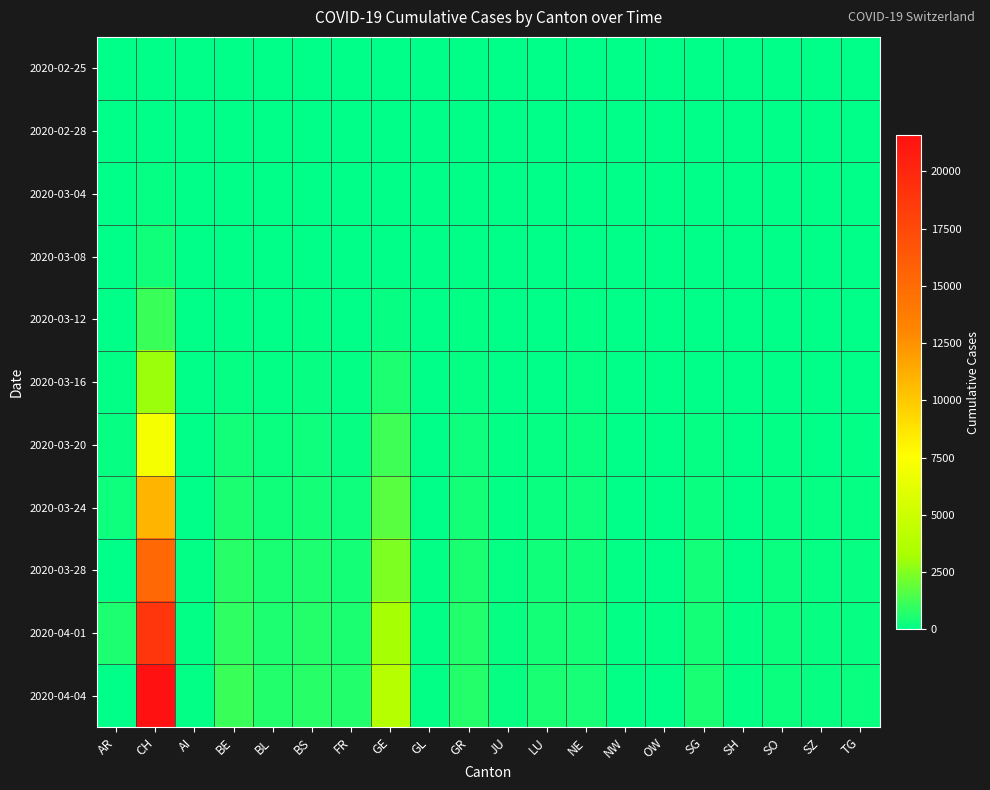

Reading right to left, extract all data points from this chart.

2020-02-25: TG=0	SZ=0	SO=0	SH=0	SG=0	OW=0	NW=0	NE=0	LU=0	JU=0	GR=0	GL=0	GE=0	FR=0	BS=0	BL=0	BE=0	AI=0	CH=0	AR=0
2020-02-28: TG=0	SZ=0	SO=0	SH=0	SG=0	OW=0	NW=0	NE=0	LU=0	JU=0	GR=0	GL=0	GE=0	FR=0	BS=0	BL=0	BE=0	AI=0	CH=20	AR=1
2020-03-04: TG=0	SZ=3	SO=0	SH=0	SG=1	OW=0	NW=0	NE=8	LU=0	JU=2	GR=13	GL=0	GE=15	FR=4	BS=3	BL=2	BE=6	AI=0	CH=97	AR=7
2020-03-08: TG=1	SZ=0	SO=0	SH=0	SG=0	OW=0	NW=0	NE=24	LU=0	JU=5	GR=19	GL=0	GE=42	FR=8	BS=24	BL=19	BE=0	AI=0	CH=325	AR=0
2020-03-12: TG=5	SZ=0	SO=0	SH=1	SG=15	OW=0	NW=5	NE=46	LU=0	JU=12	GR=53	GL=3	GE=152	FR=22	BS=73	BL=26	BE=0	AI=5	CH=1132	AR=27
2020-03-16: TG=17	SZ=0	SO=0	SH=2	SG=0	OW=0	NW=10	NE=93	LU=0	JU=25	GR=118	GL=10	GE=552	FR=45	BS=143	BL=76	BE=123	AI=0	CH=2989	AR=52
2020-03-20: TG=50	SZ=0	SO=66	SH=17	SG=98	OW=0	NW=28	NE=189	LU=92	JU=44	GR=283	GL=20	GE=1208	FR=145	BS=270	BL=184	BE=377	AI=0	CH=7075	AR=168
2020-03-24: TG=88	SZ=97	SO=104	SH=34	SG=200	OW=25	NW=42	NE=265	LU=205	JU=82	GR=419	GL=33	GE=1725	FR=255	BS=410	BL=306	BE=532	AI=33	CH=10930	AR=266
2020-03-28: TG=135	SZ=122	SO=173	SH=40	SG=339	OW=0	NW=55	NE=337	LU=317	JU=119	GR=527	GL=47	GE=2428	FR=421	BS=569	BL=502	BE=767	AI=45	CH=15259	AR=0
2020-04-01: TG=167	SZ=146	SO=216	SH=44	SG=414	OW=48	NW=70	NE=420	LU=401	JU=145	GR=635	GL=56	GE=3171	FR=525	BS=687	BL=588	BE=909	AI=61	CH=18979	AR=549
2020-04-04: TG=209	SZ=168	SO=250	SH=47	SG=504	OW=0	NW=80	NE=452	LU=469	JU=154	GR=680	GL=61	GE=3805	FR=638	BS=767	BL=656	BE=1106	AI=66	CH=21605	AR=0